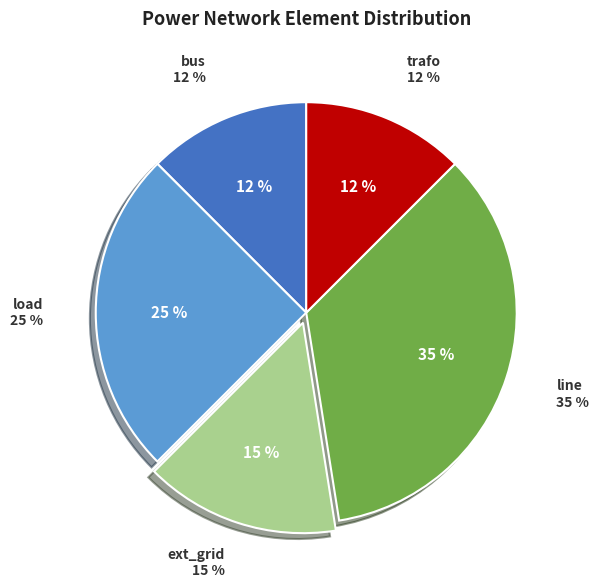

What is the ratio of the value at line to the value at load?

1.4